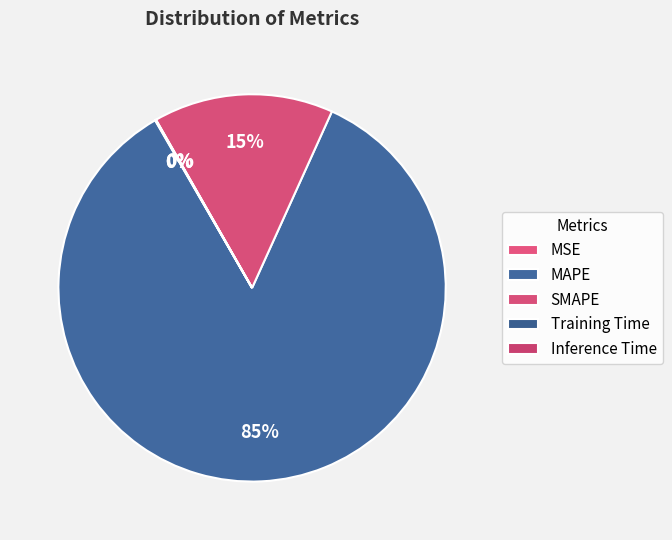

Does Inference Time represent more than half of the total?

No